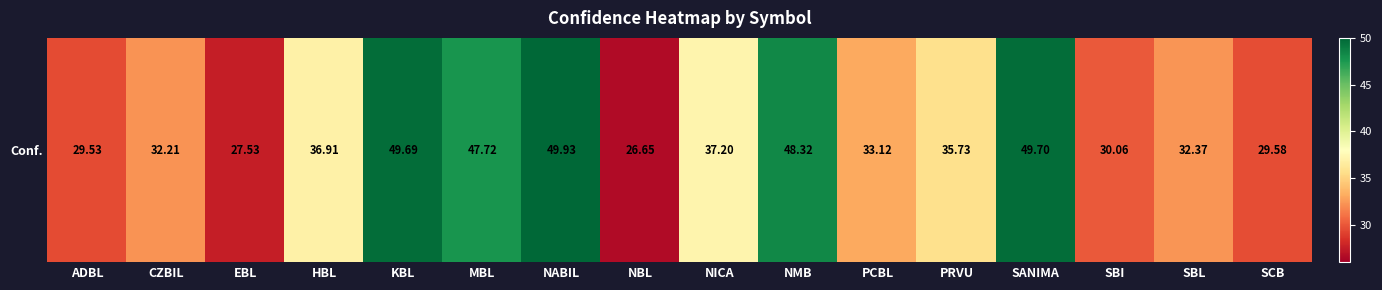

At which label is the value closest to 38?

NICA